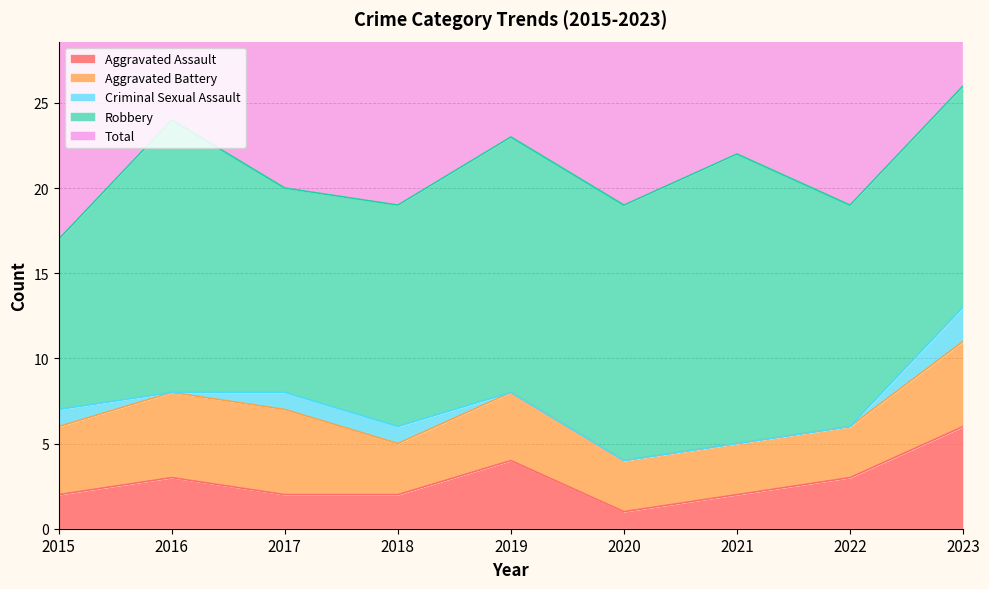

Reading right to left, extract all data points from this chart.

Aggravated Assault: 6	3	2	1	4	2	2	3	2
Aggravated Battery: 5	3	3	3	4	3	5	5	4
Criminal Sexual Assault: 2	0	0	0	0	1	1	0	1
Robbery: 13	13	17	15	15	13	12	16	10
Total: 26	19	22	19	23	19	20	24	17